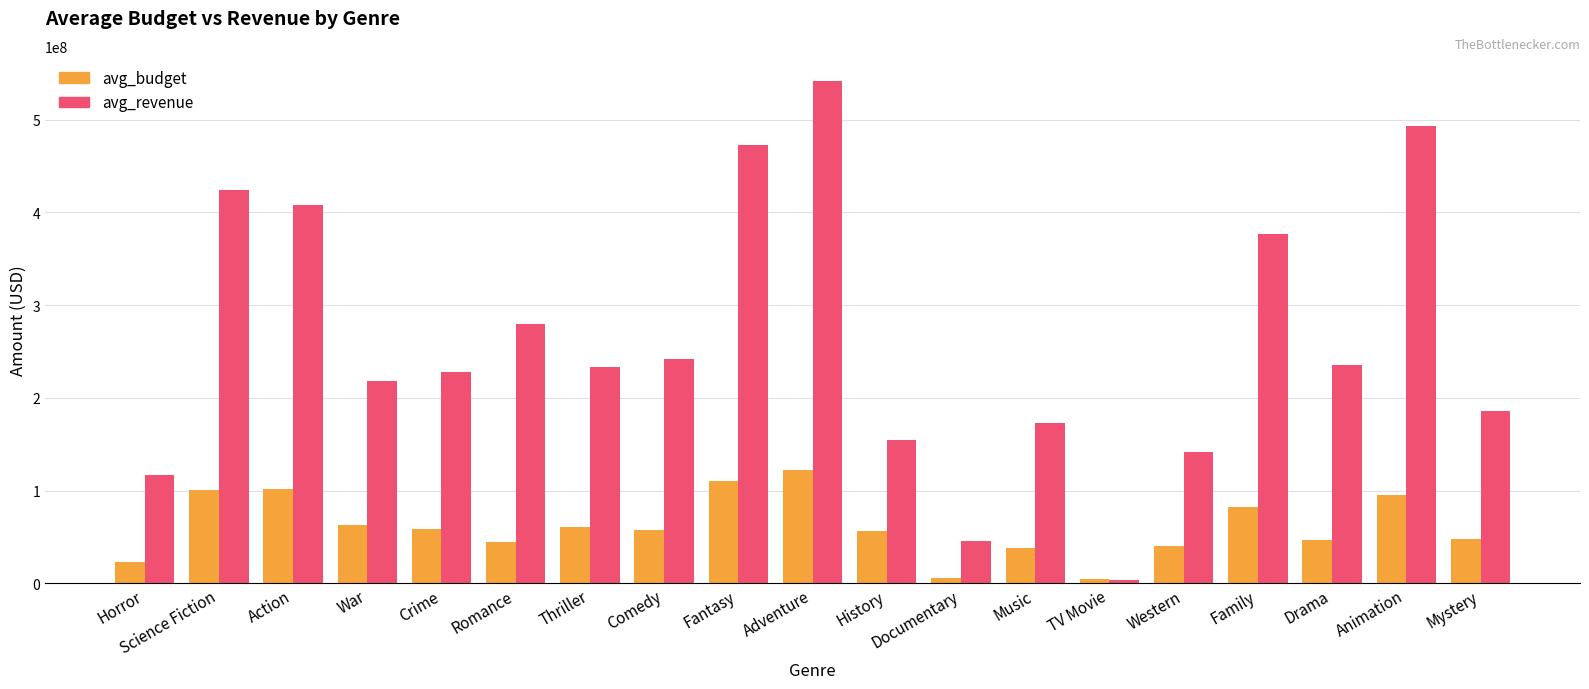

What is the label of the 19th bar from the left?

Mystery